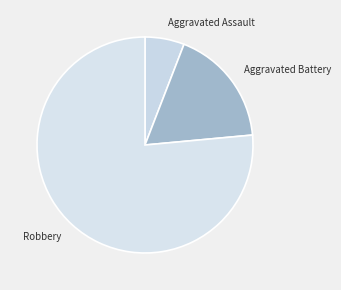

Do Robbery and Aggravated Assault together represent more than half of the pie?

Yes